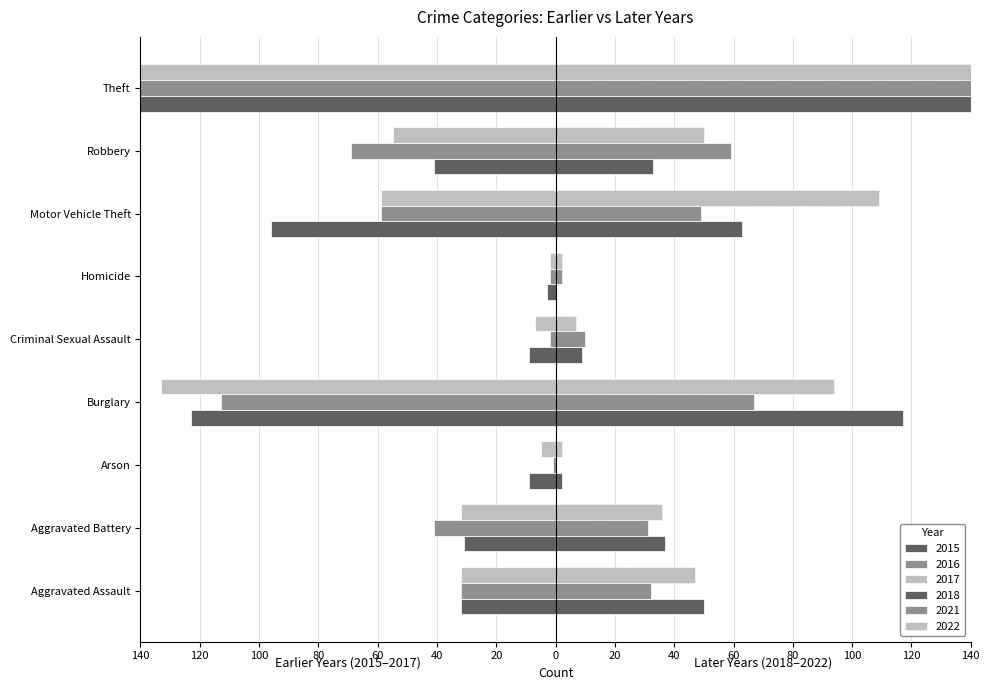

How many groups of bars are there?

9